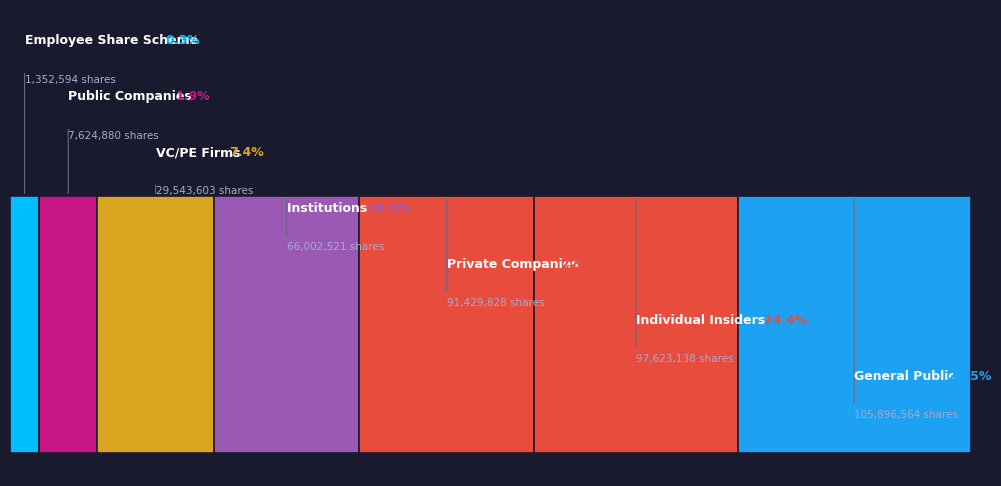

Is there a majority slice in this chart?

No